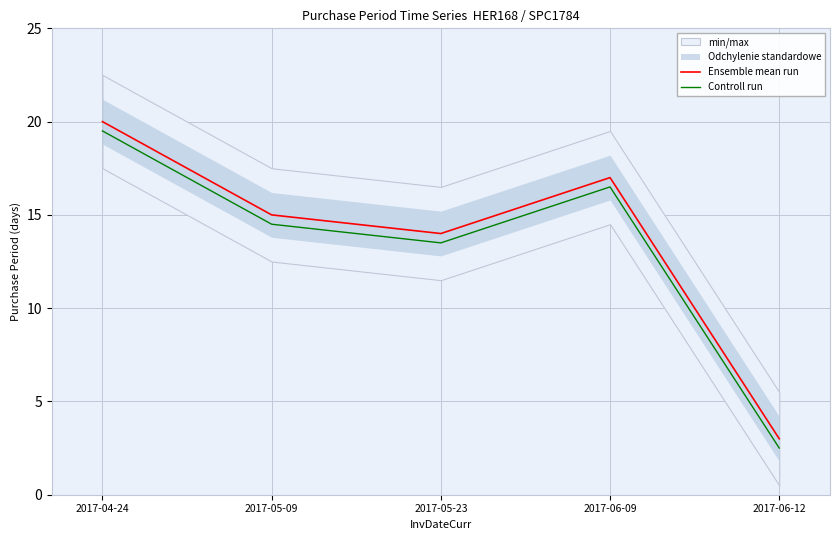

What is the total value across all series at 2017-04-24?

39.5